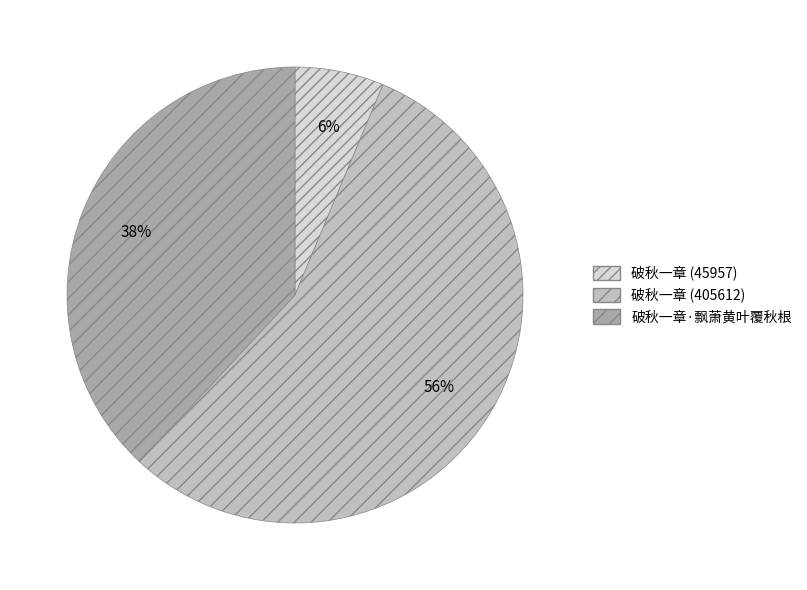

To the nearest percent, what percentage of the pie is 破秋一章 (45957)?

6%